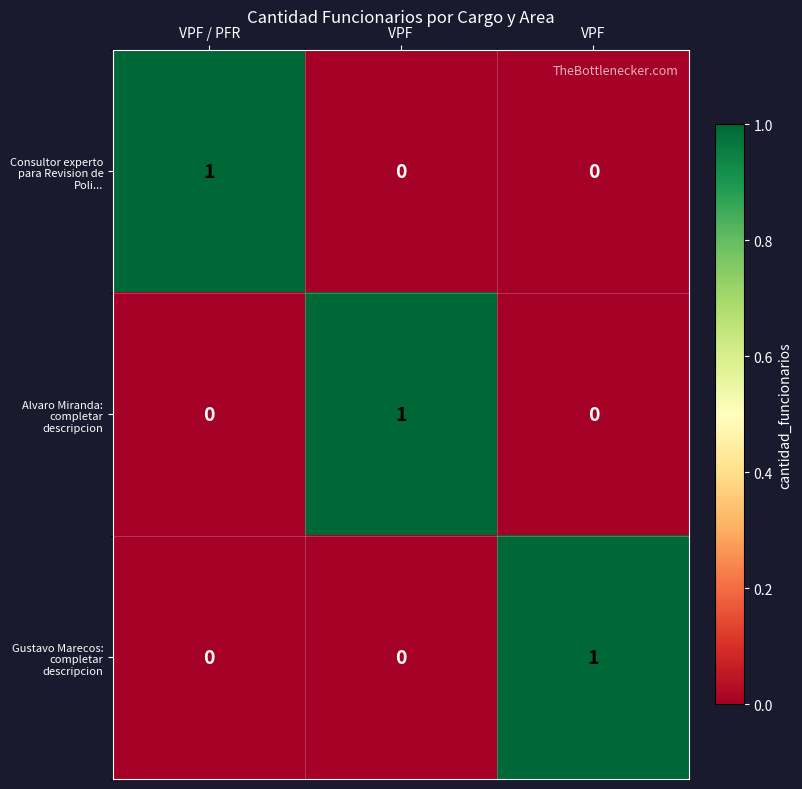

The Alvaro Miranda: completar descripcion series shows 0 at VPF. True or false?

True